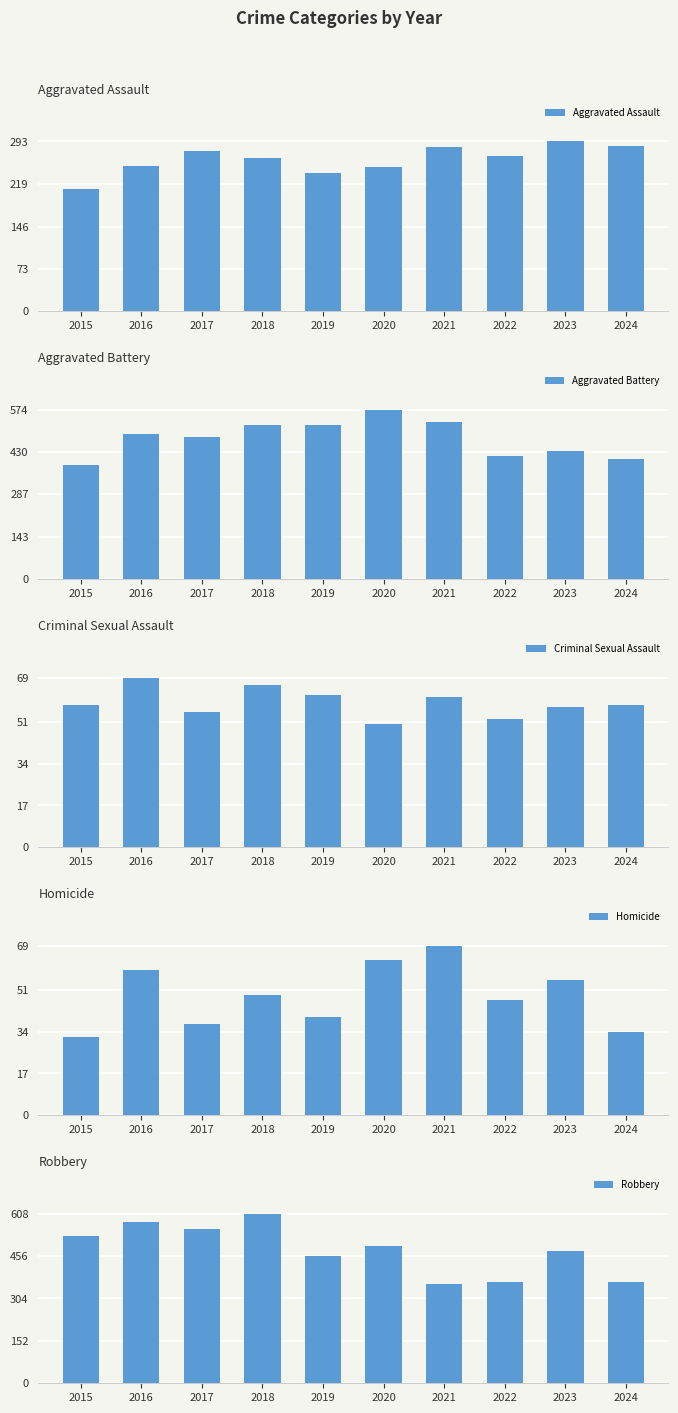

Reading right to left, transcribe all the data shown in this chart.

Aggravated Assault: 2024=285	2023=293	2022=267	2021=284	2020=249	2019=238	2018=265	2017=276	2016=250	2015=210
Aggravated Battery: 2024=406	2023=435	2022=417	2021=531	2020=574	2019=520	2018=522	2017=480	2016=491	2015=387
Criminal Sexual Assault: 2024=58	2023=57	2022=52	2021=61	2020=50	2019=62	2018=66	2017=55	2016=69	2015=58
Homicide: 2024=34	2023=55	2022=47	2021=69	2020=63	2019=40	2018=49	2017=37	2016=59	2015=32
Robbery: 2024=363	2023=473	2022=364	2021=357	2020=491	2019=458	2018=608	2017=553	2016=579	2015=527